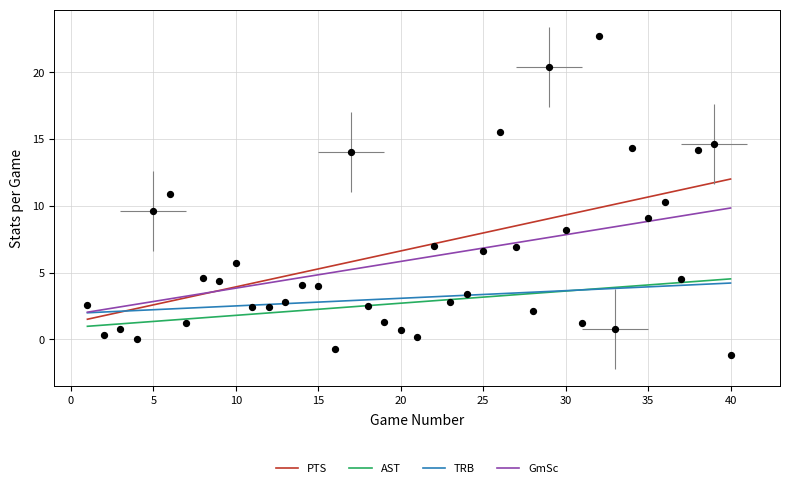

What are all the series names shown in the legend?

PTS, AST, TRB, GmSc